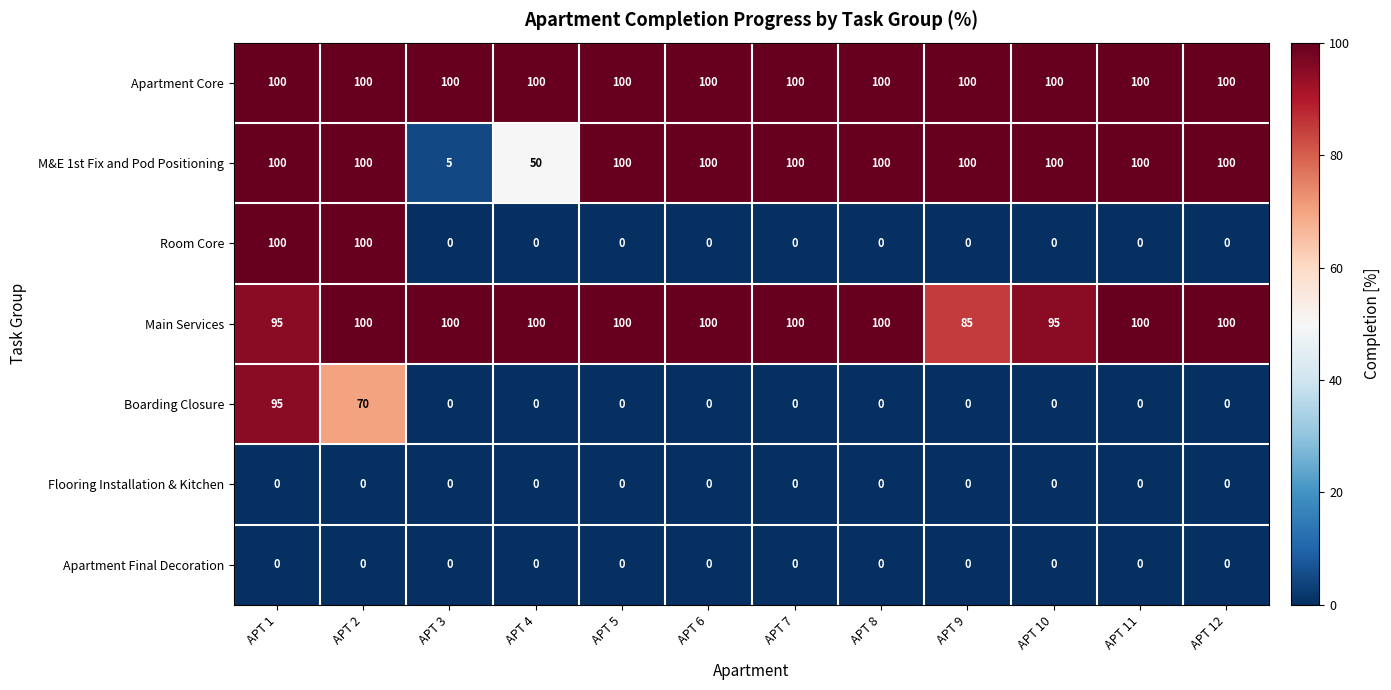

Between APT 9 and APT 10, which series saw the biggest shift?

Main Services